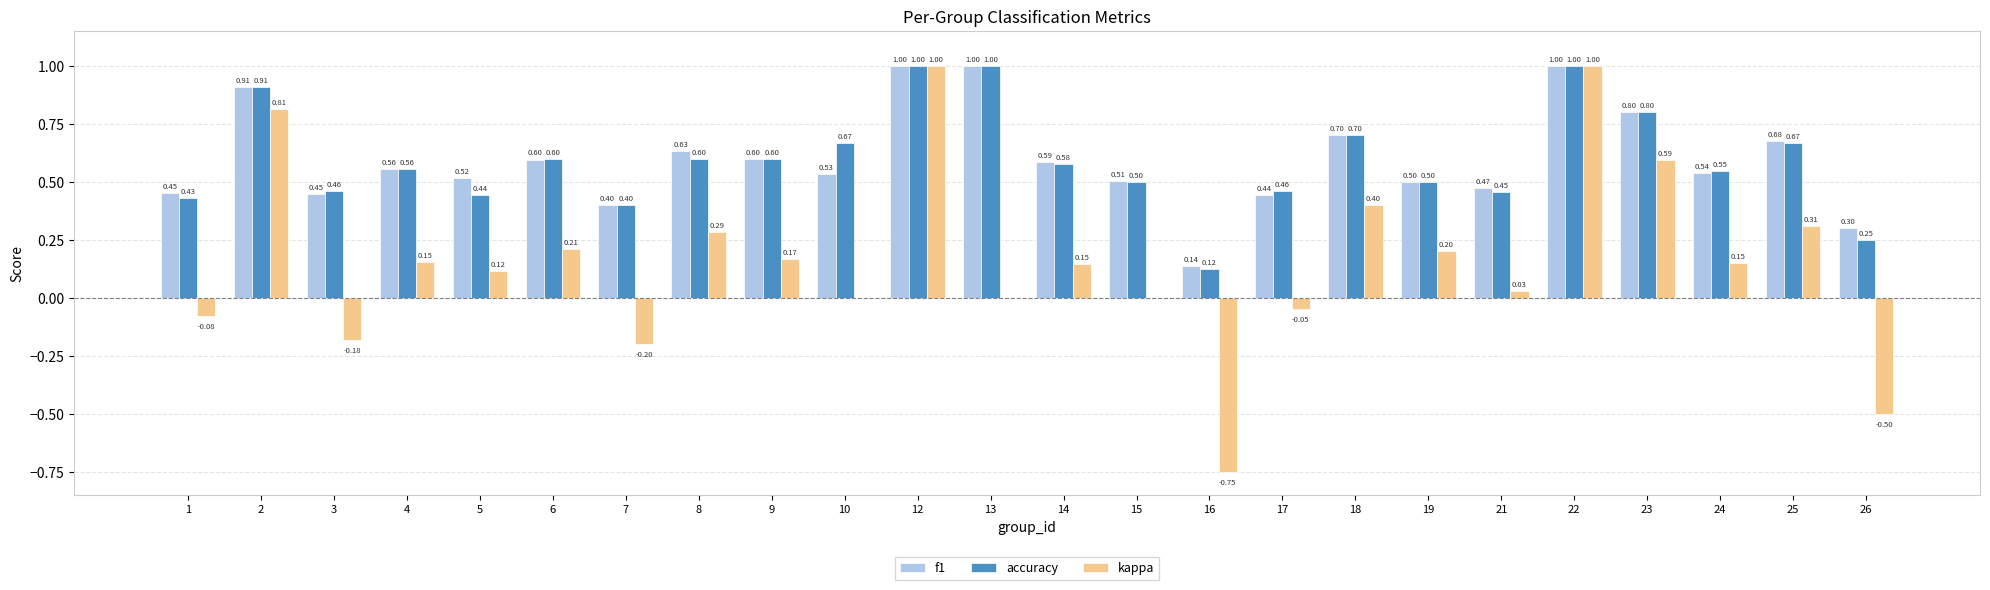

Which series changed the most between 17 and 21?

kappa